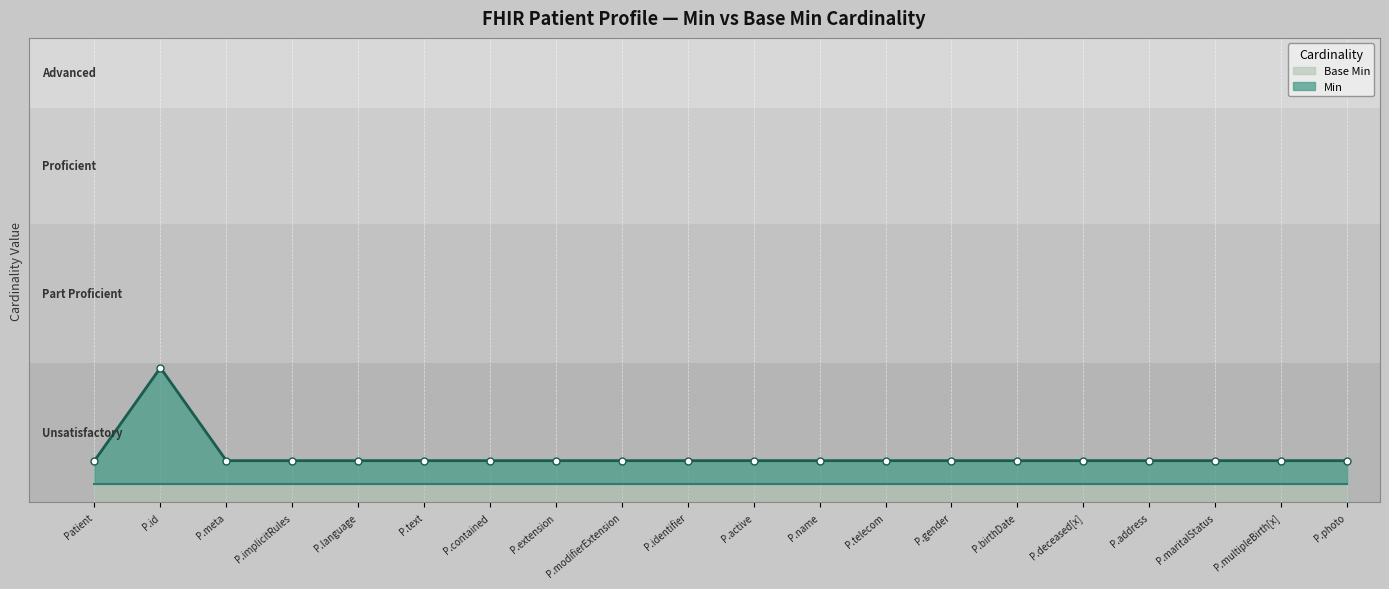

Rank the categories by value from highest to lowest.

P.id, Patient, P.meta, P.implicitRules, P.language, P.text, P.contained, P.extension, P.modifierExtension, P.identifier, P.active, P.name, P.telecom, P.gender, P.birthDate, P.deceased[x], P.address, P.maritalStatus, P.multipleBirth[x], P.photo